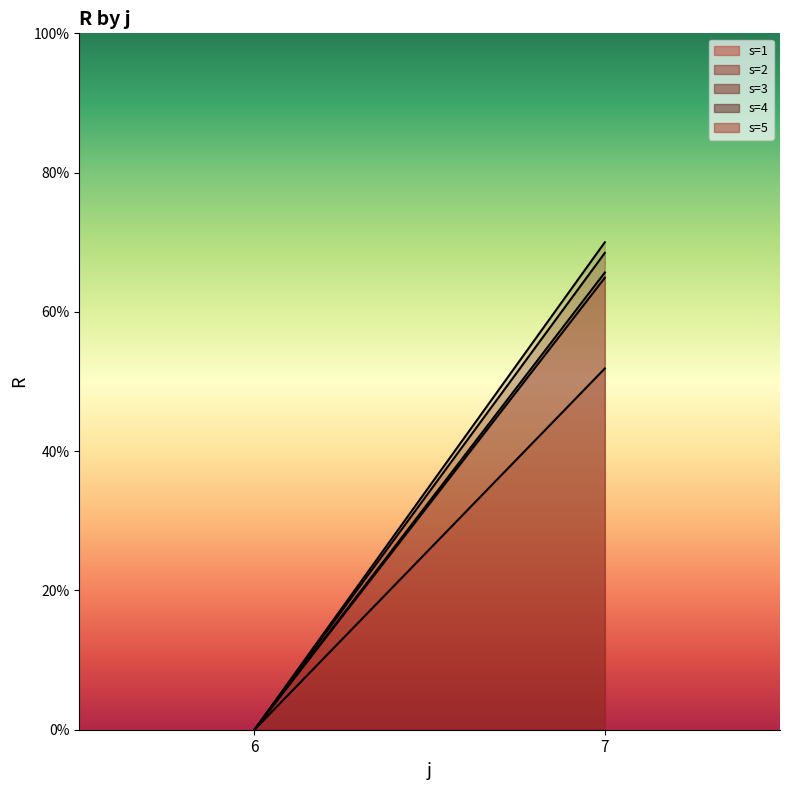

Reading right to left, list all the values displayed in this chart.

s=1: 7=51.9	6=0.0
s=2: 7=65.7	6=0.0
s=3: 7=68.5	6=0.0
s=4: 7=70.0	6=0.0
s=5: 7=64.9	6=0.0